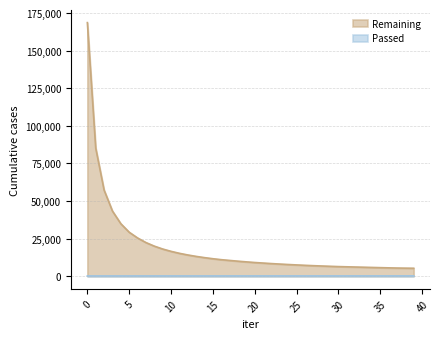

How many data points in Remaining are above 9525?

19